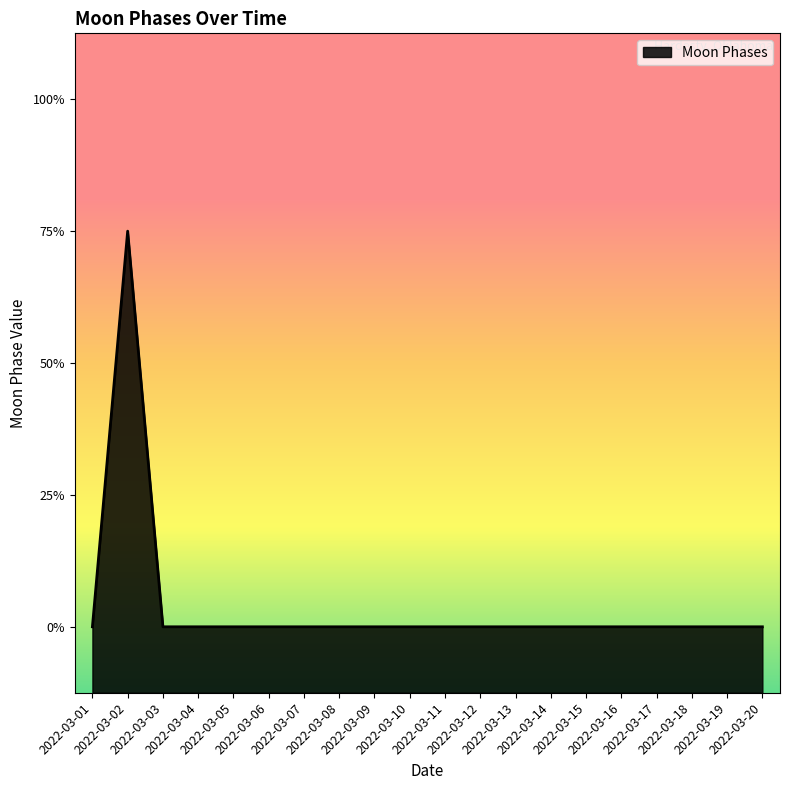

List the labels in order of value, smallest first.

2022-03-01, 2022-03-03, 2022-03-04, 2022-03-05, 2022-03-06, 2022-03-07, 2022-03-08, 2022-03-09, 2022-03-10, 2022-03-11, 2022-03-12, 2022-03-13, 2022-03-14, 2022-03-15, 2022-03-16, 2022-03-17, 2022-03-18, 2022-03-19, 2022-03-20, 2022-03-02